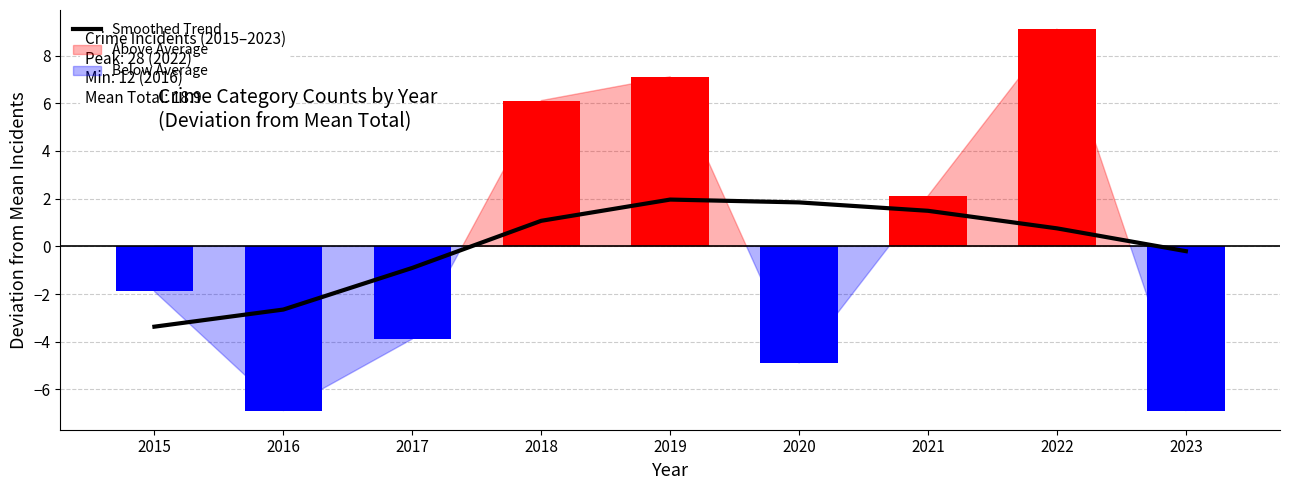

Does the chart contain any negative values?

Yes